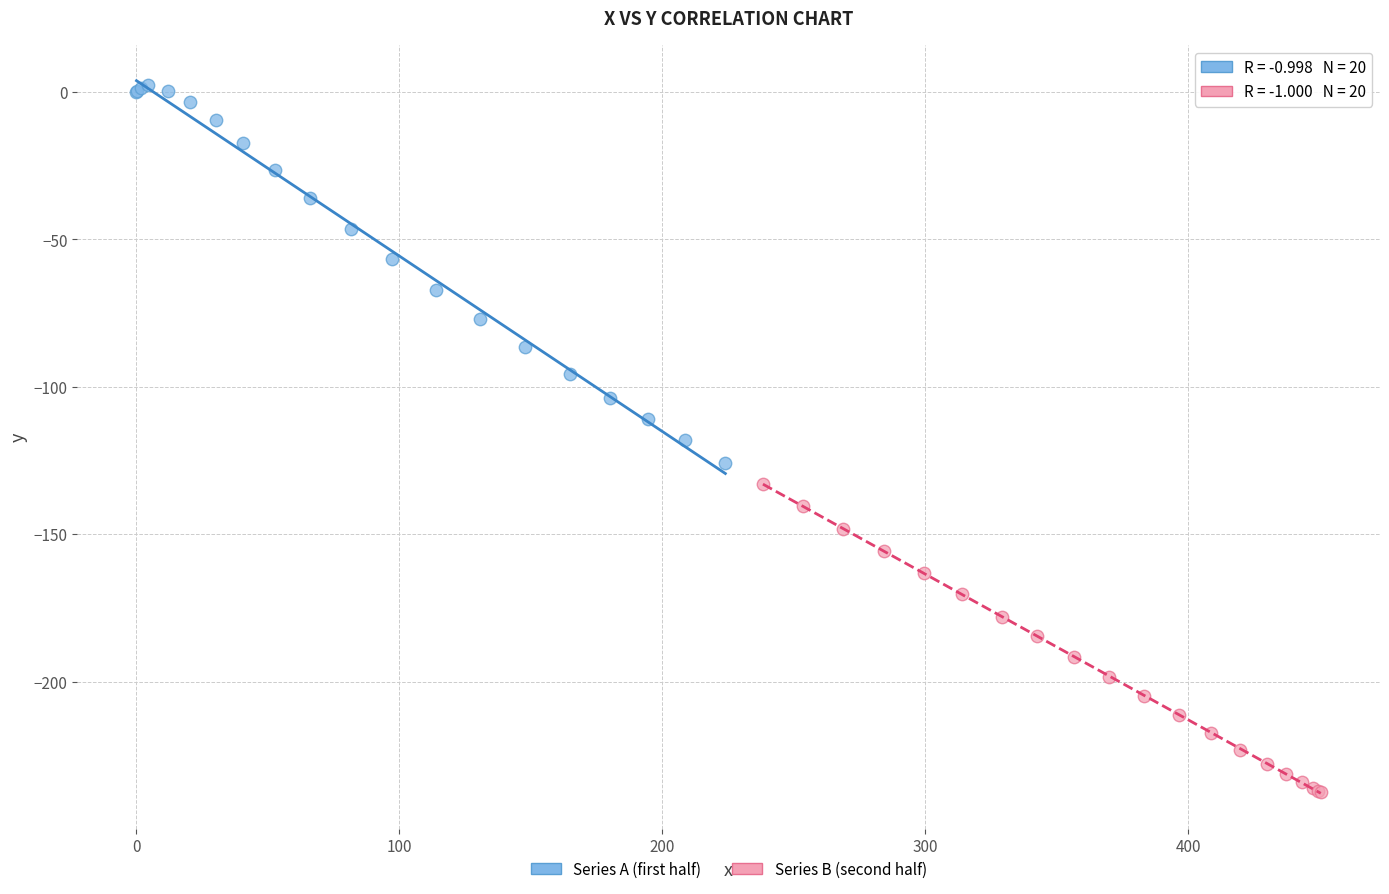

Which series reaches the minimum Y coordinate?

Series B (second half)